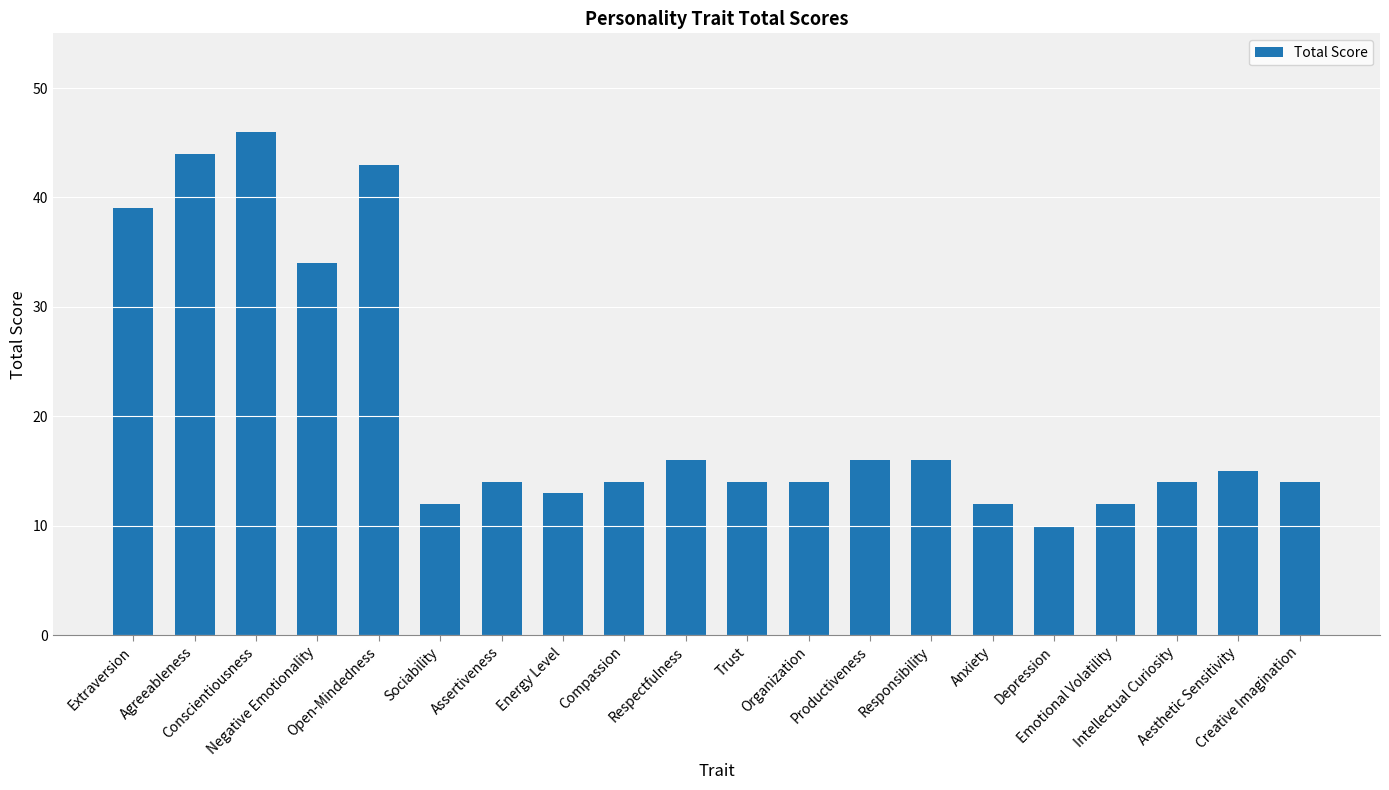

What is the label of the 16th bar from the right?

Open-Mindedness